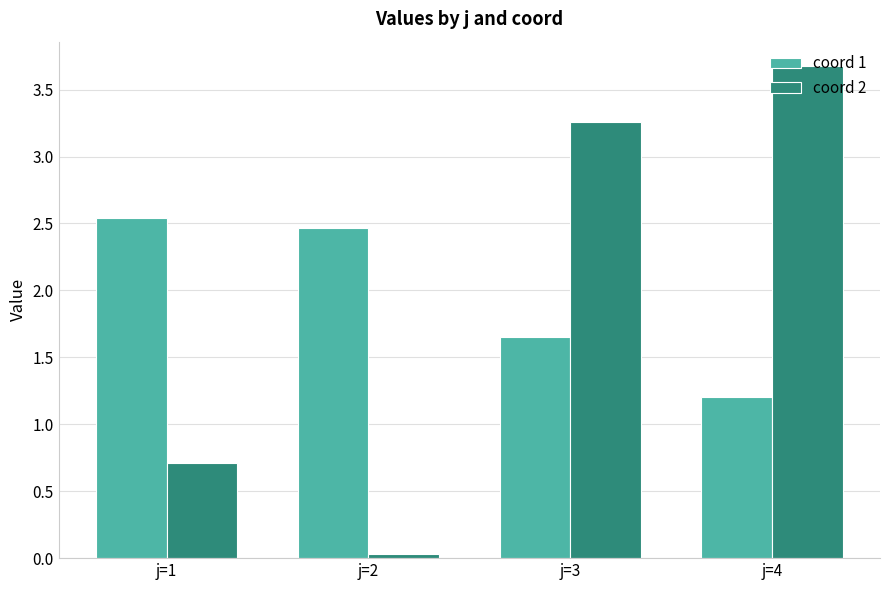

Where is coord 2 nearest to the value 1?

j=1